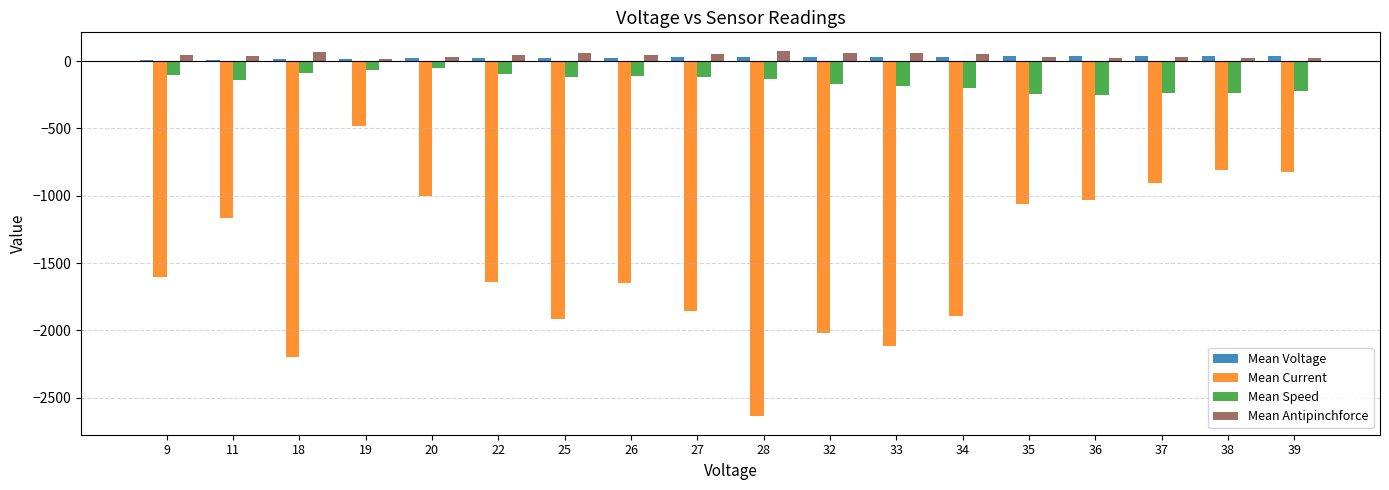

Which series has the largest range (max minus min)?

Mean Current